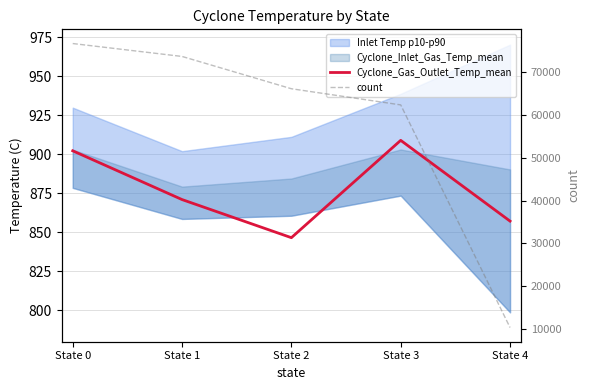

The value of Cyclone_Gas_Outlet_Temp_mean at State 4 is 857.2. True or false?

True